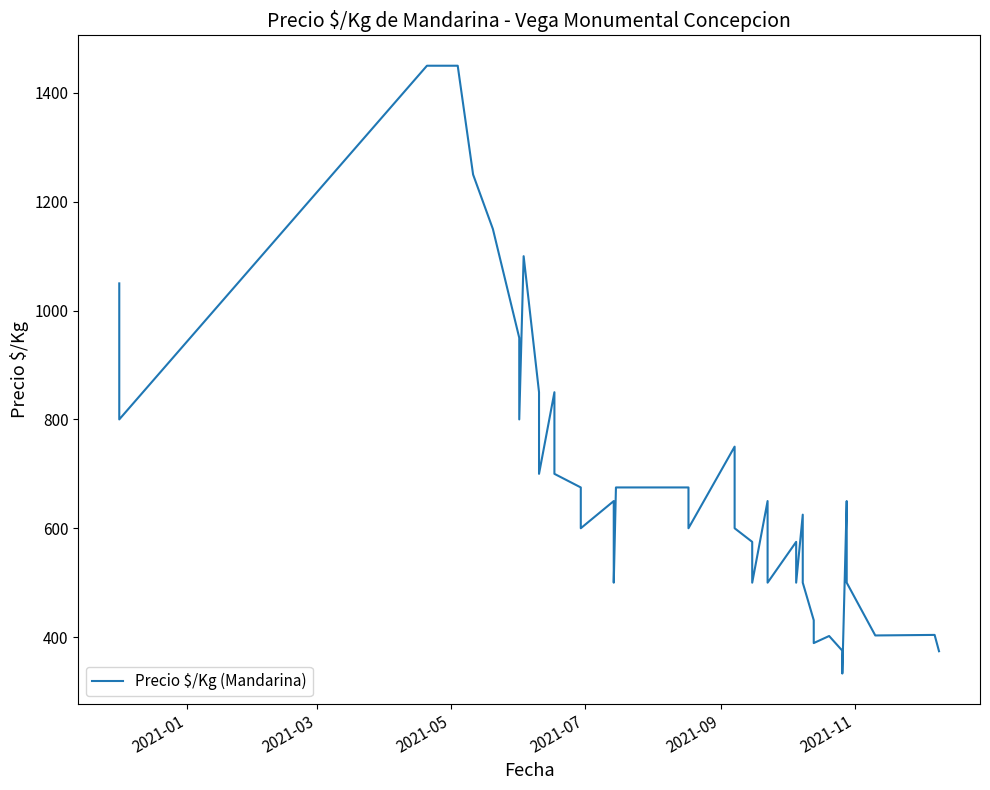

How many data points are less than 650?

20